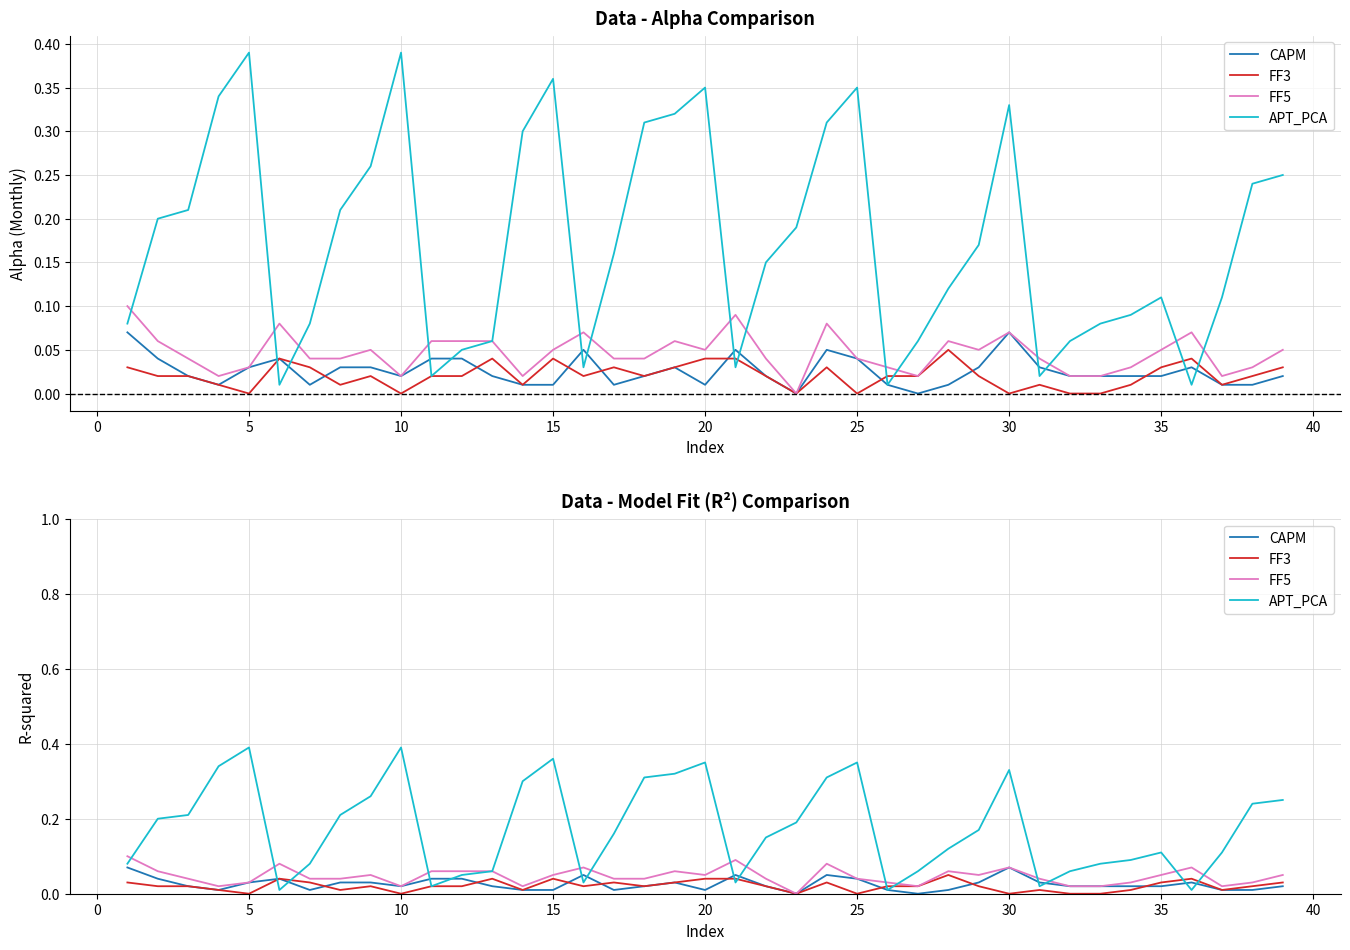

Is the value of FF5 at 21 greater than the value of APT_PCA at 17?

No